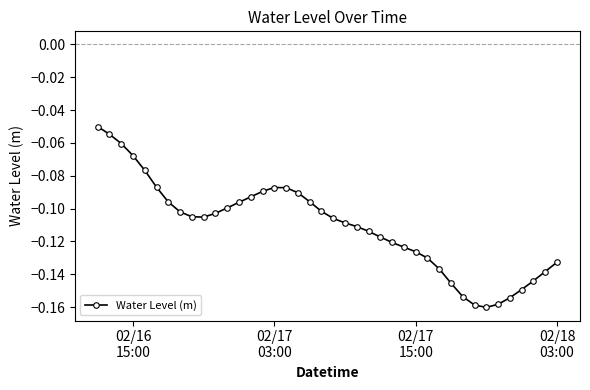

True or false: there are more than 2 points higher than both neighbors.

False